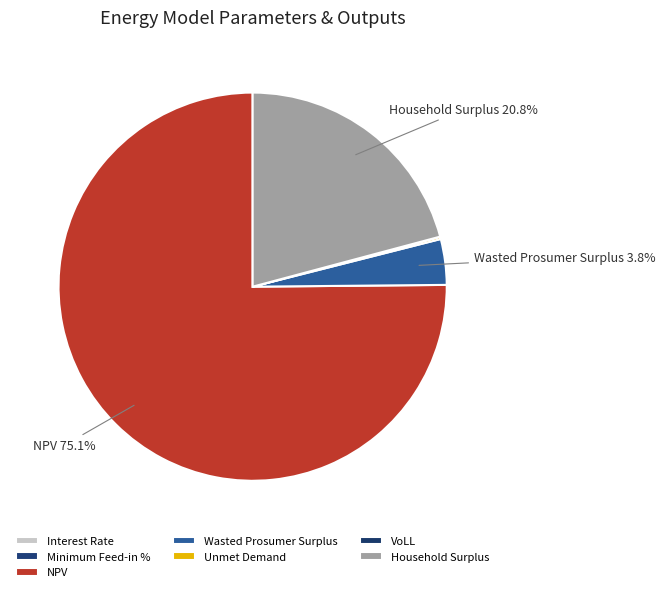

True or false: Wasted Prosumer Surplus accounts for 4% of the total.

True